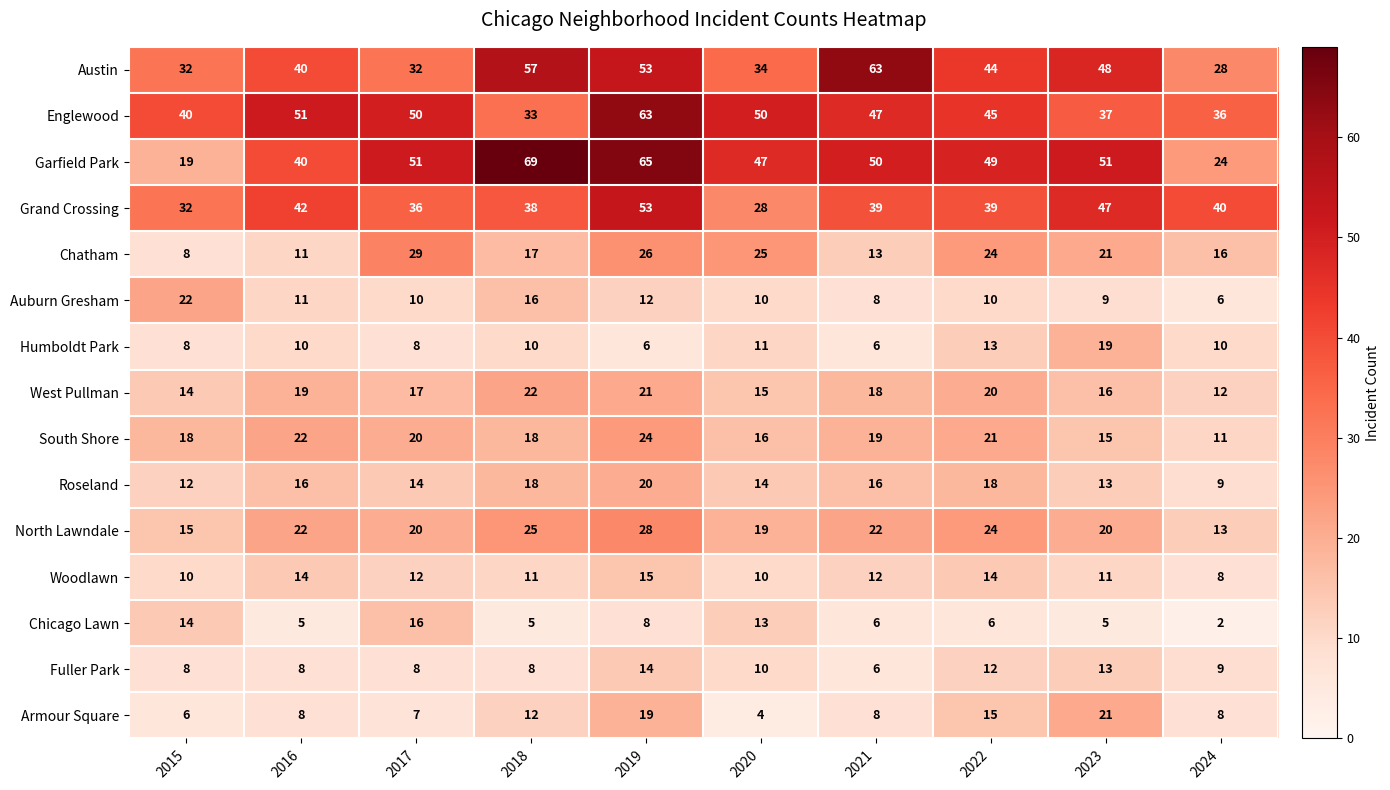

How many Woodlawn values are between 10 and 14?

8